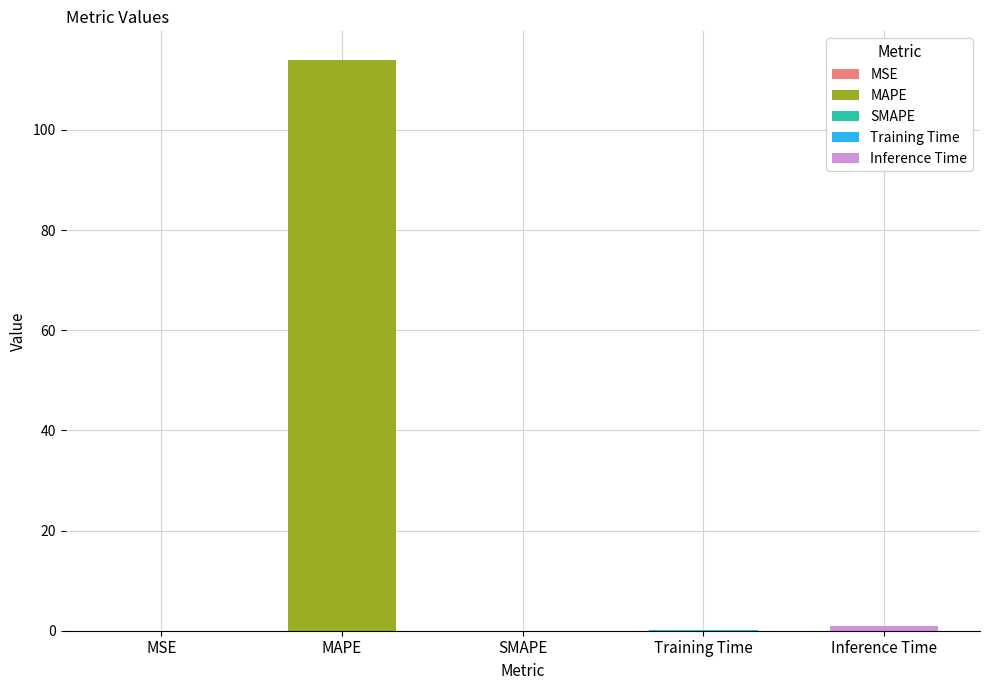

Where is the data nearest to the value 56?

Inference Time